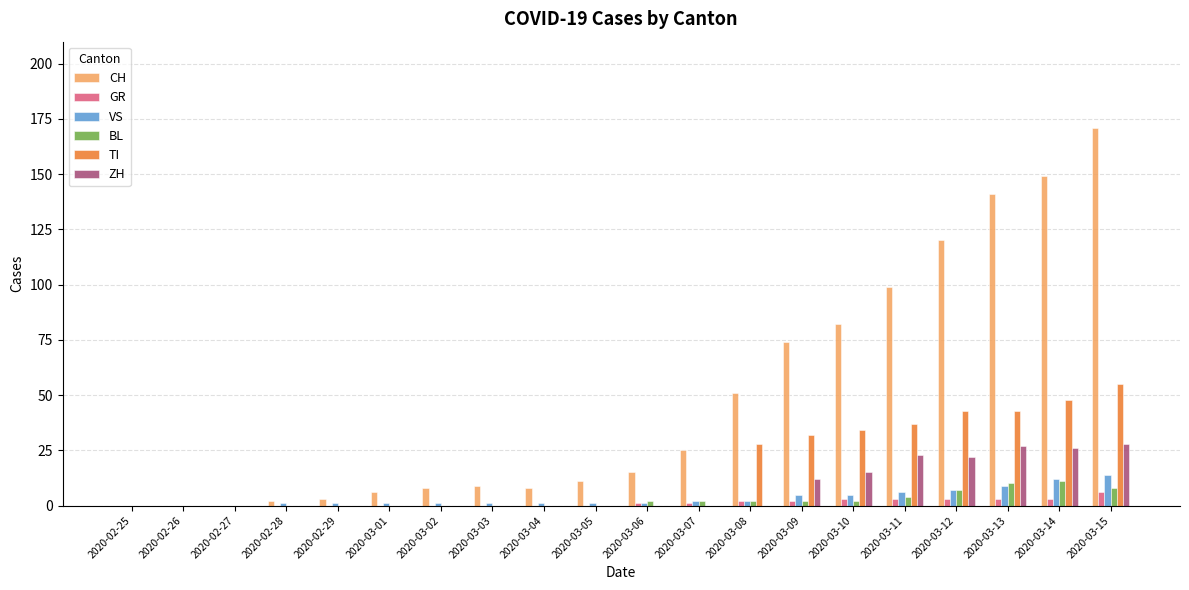

Reading left to right, what are all the values shown in this chart?

CH: 0	0	0	2	3	6	8	9	8	11	15	25	51	74	82	99	120	141	149	171
GR: 0	0	0	0	0	0	0	0	0	0	1	1	2	2	3	3	3	3	3	6
VS: 0	0	0	1	1	1	1	1	1	1	1	2	2	5	5	6	7	9	12	14
BL: 0	0	0	0	0	0	0	0	0	0	2	2	2	2	2	4	7	10	11	8
TI: 0	0	0	0	0	0	0	0	0	0	0	0	28	32	34	37	43	43	48	55
ZH: 0	0	0	0	0	0	0	0	0	0	0	0	0	12	15	23	22	27	26	28